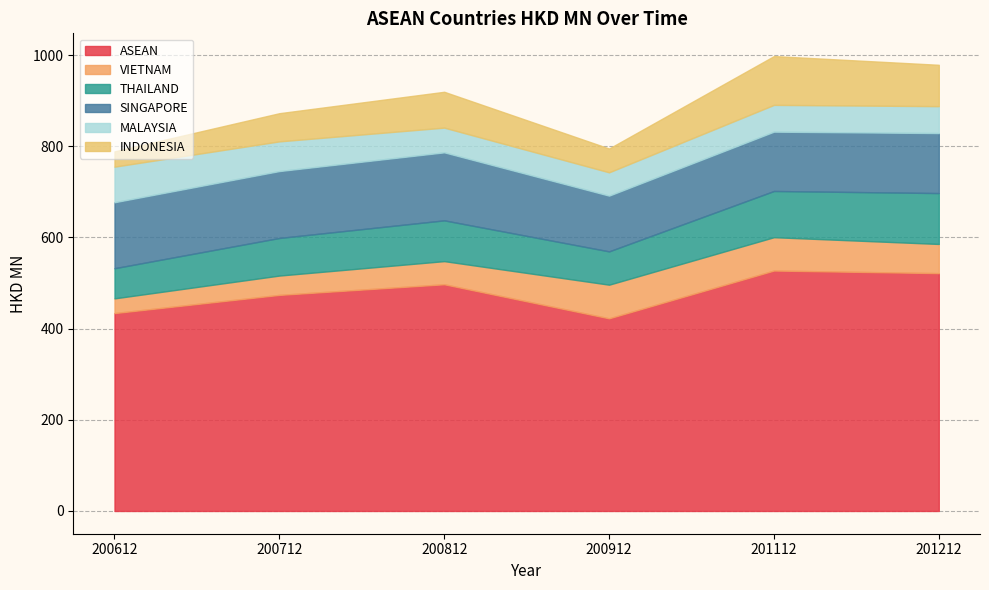

Which series has the largest total across all categories?

ASEAN